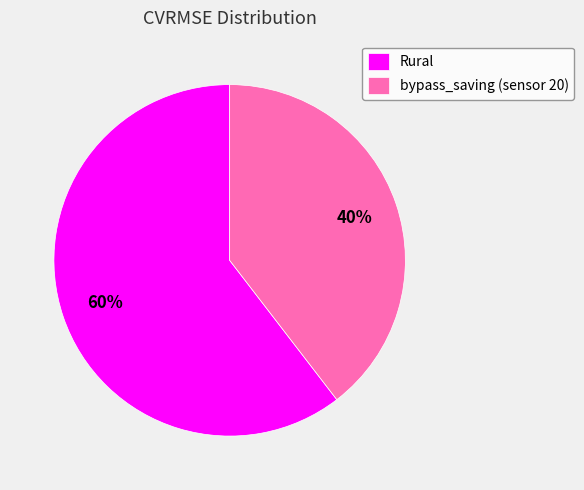

How many slices are in this pie chart?

2